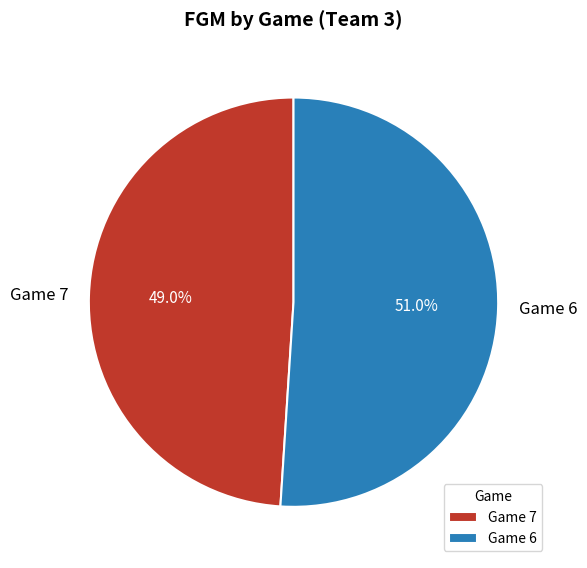

How many segments does this pie chart have?

2